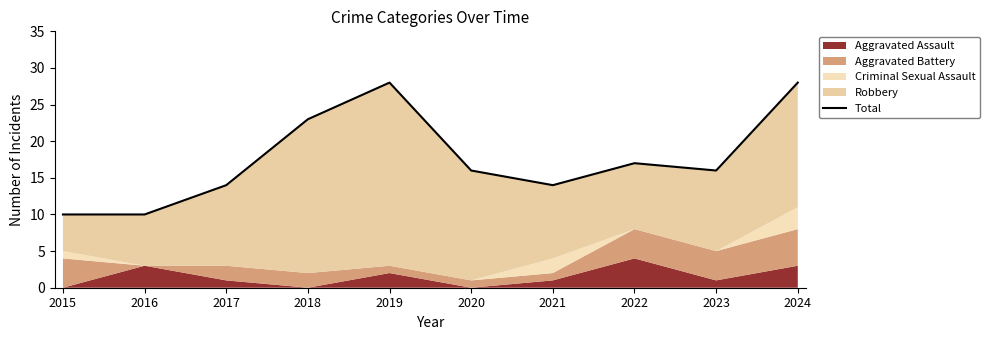

How many points are higher than both their immediate neighbors (excluding endpoints)?

2